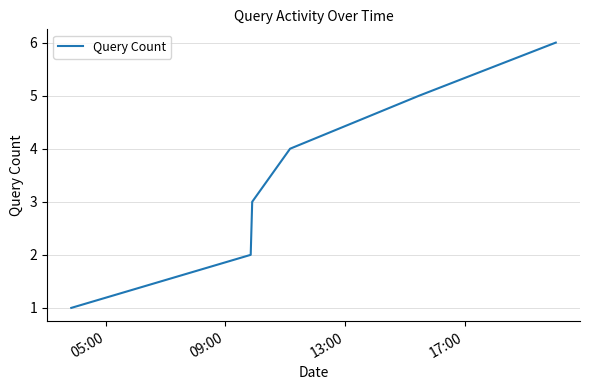

What is the maximum value shown in the chart?

6